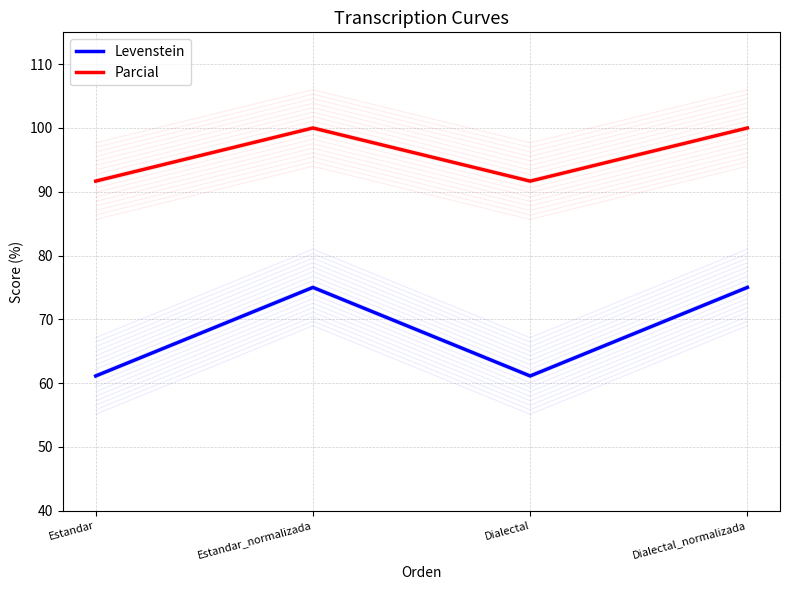

What is the label of the 4th point from the right?

Estandar